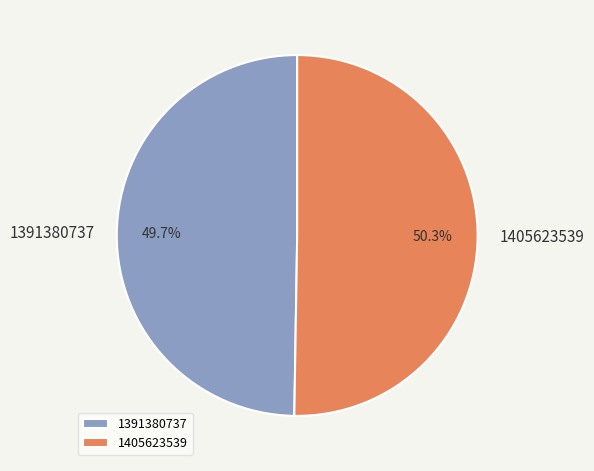

Is the sum of 1405623539 and 1391380737 greater than half?

Yes